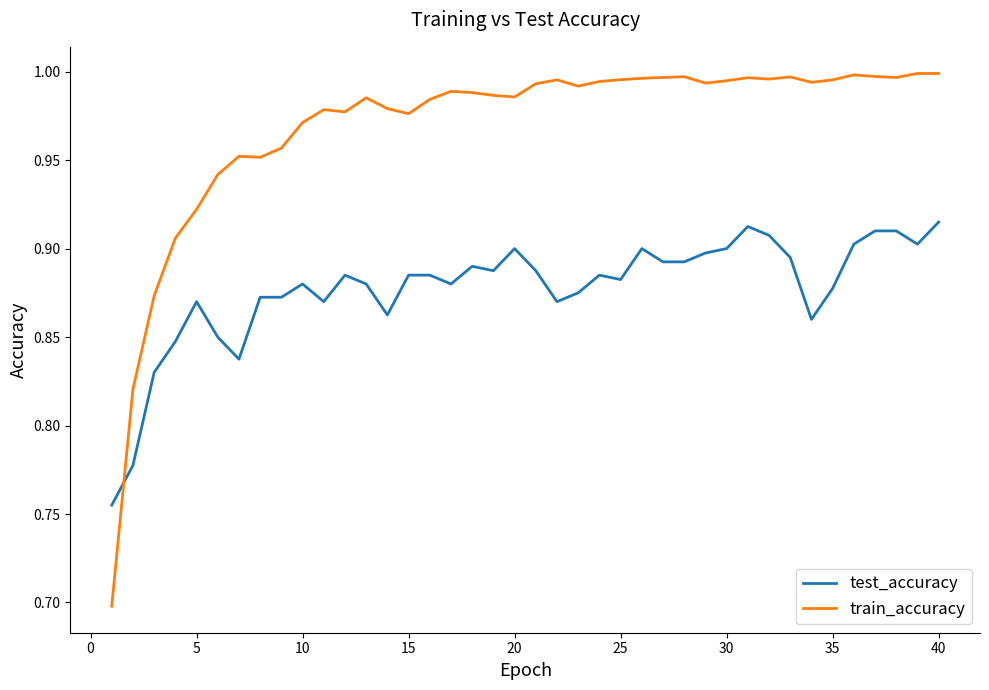

Which series has the largest total across all categories?

train_accuracy